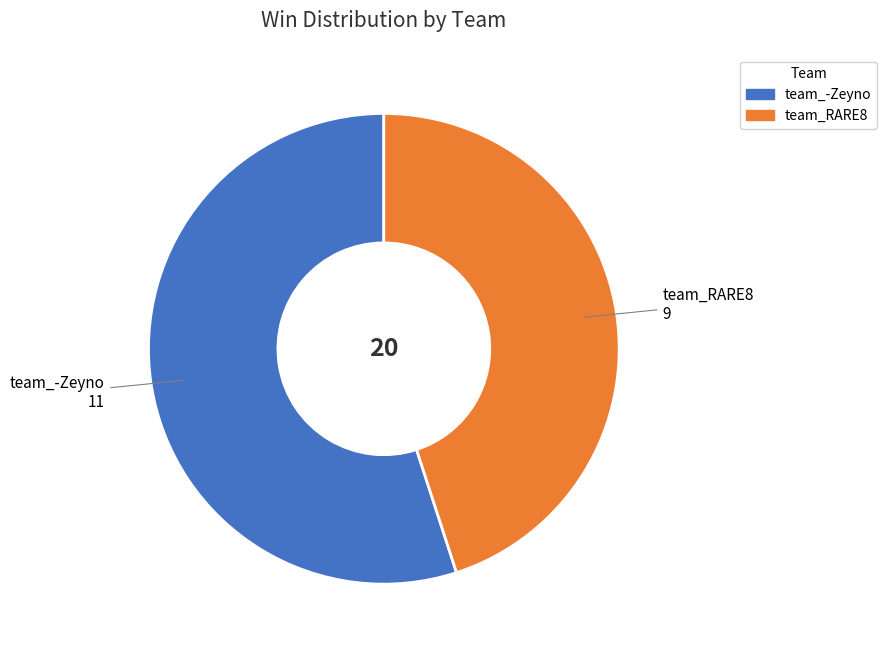

Which category has the smallest portion of the pie?

team_RARE8